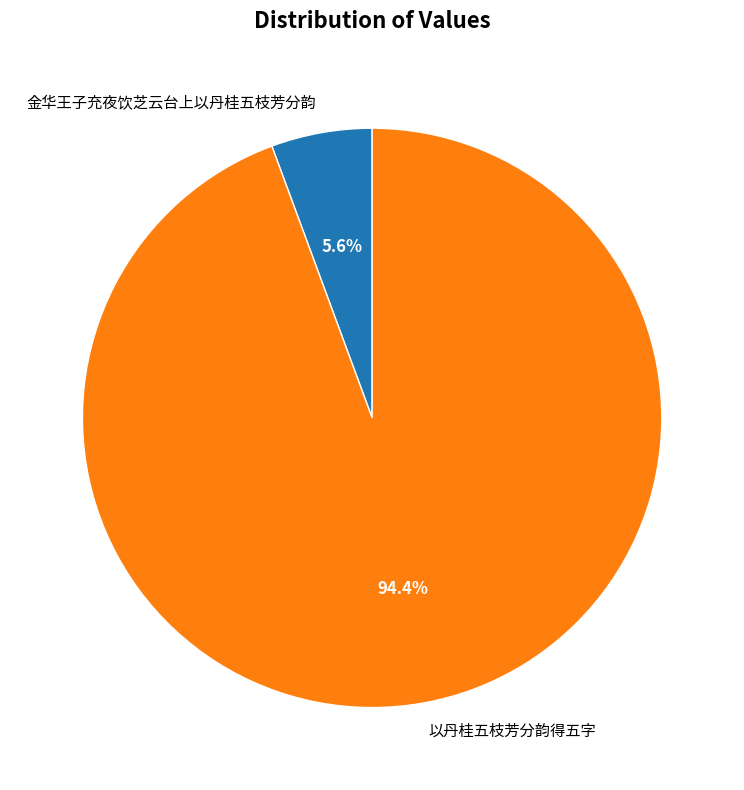

Is there a majority slice in this chart?

Yes